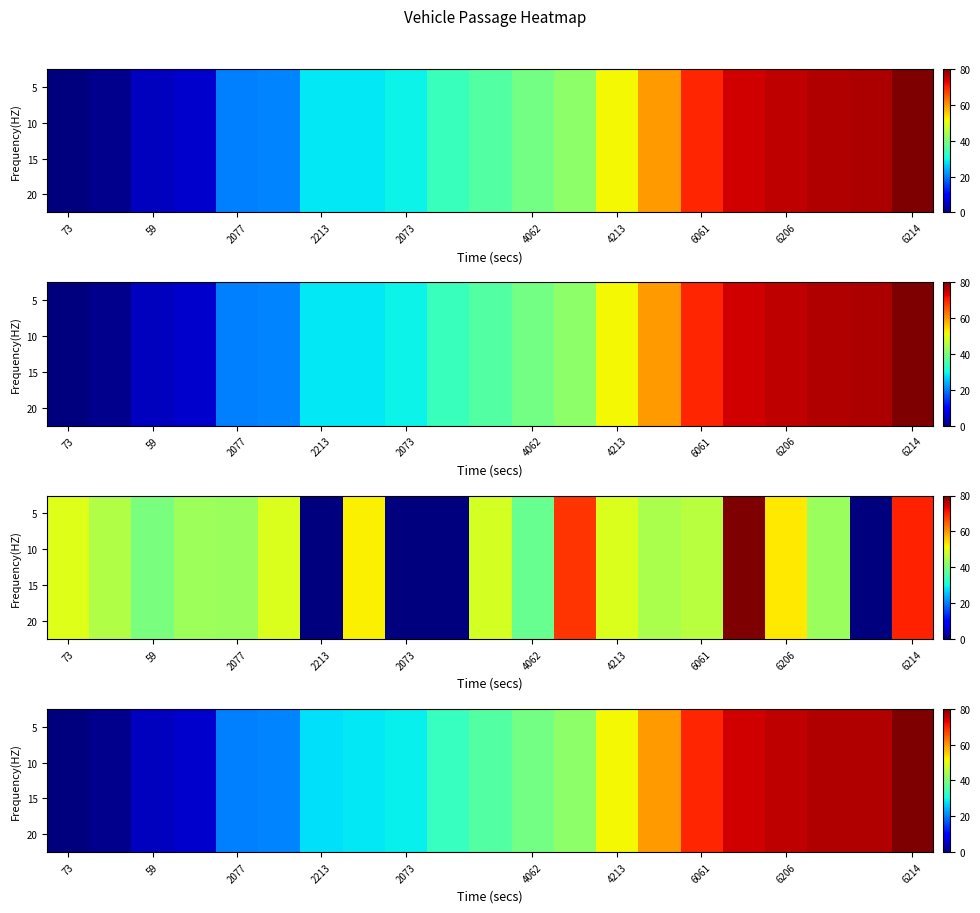

At which label does 15 reach its minimum?

73